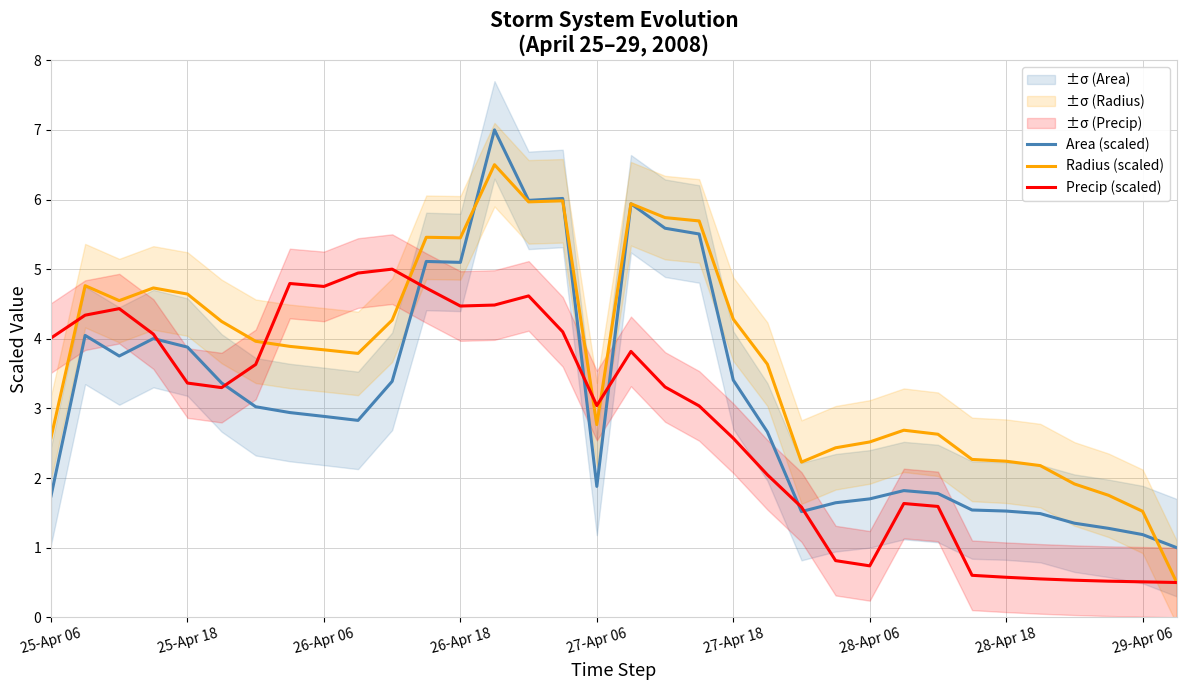

What is the maximum value for Radius (scaled)?

6.5